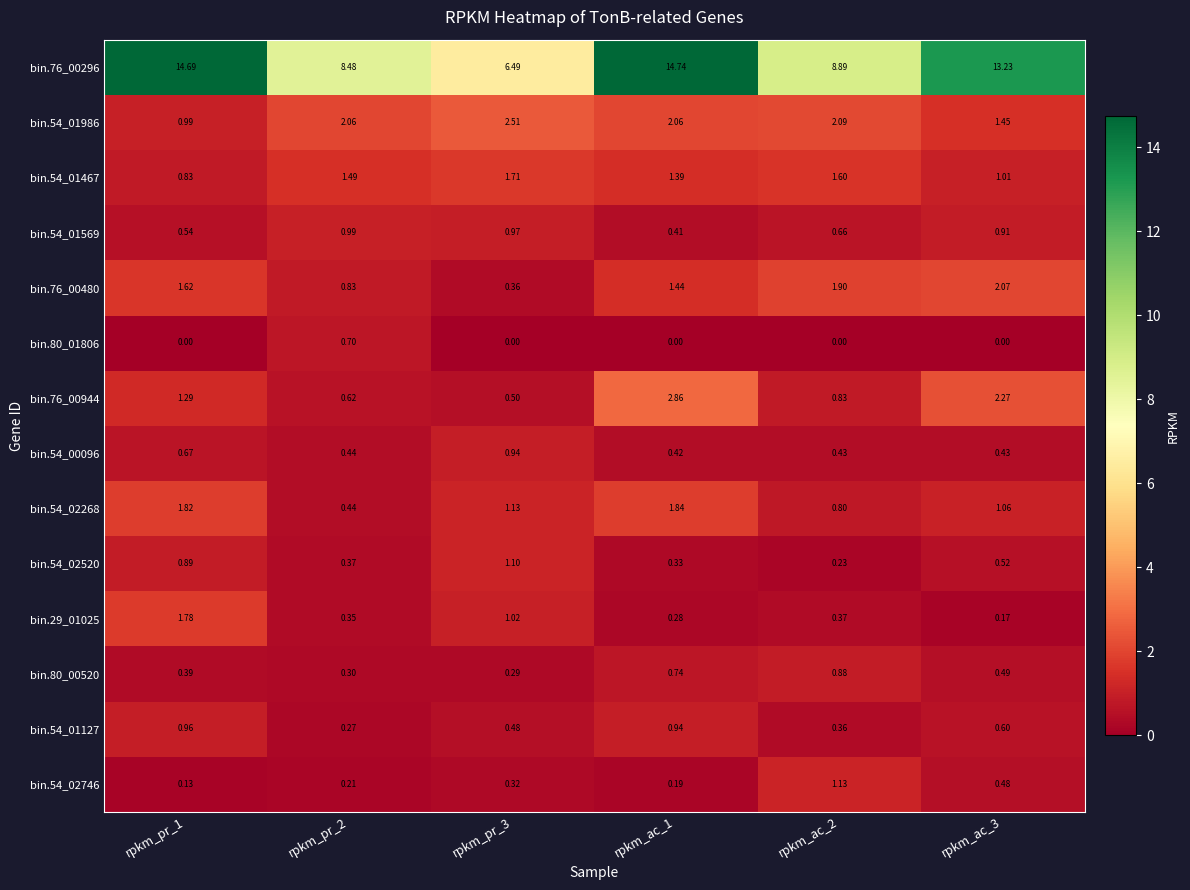

What is the total value across all series at rpkm_ac_1?

27.6